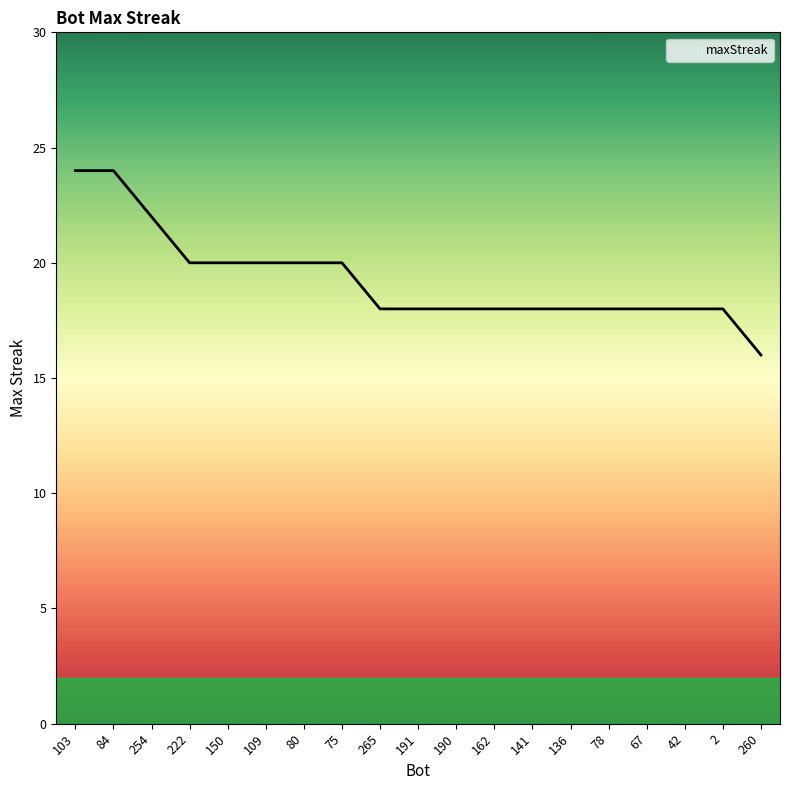

Is it true that the value at 136 is 6?

False